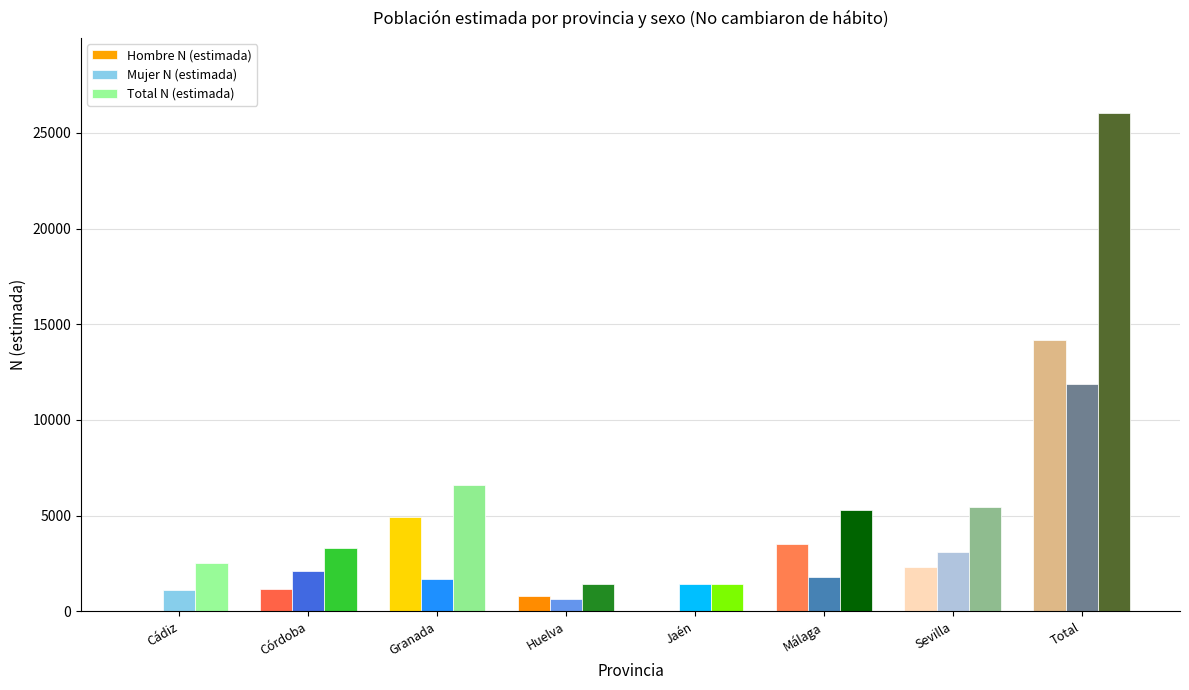

Is the value of Total N (estimada) at Málaga greater than the value of Hombre N (estimada) at Málaga?

Yes